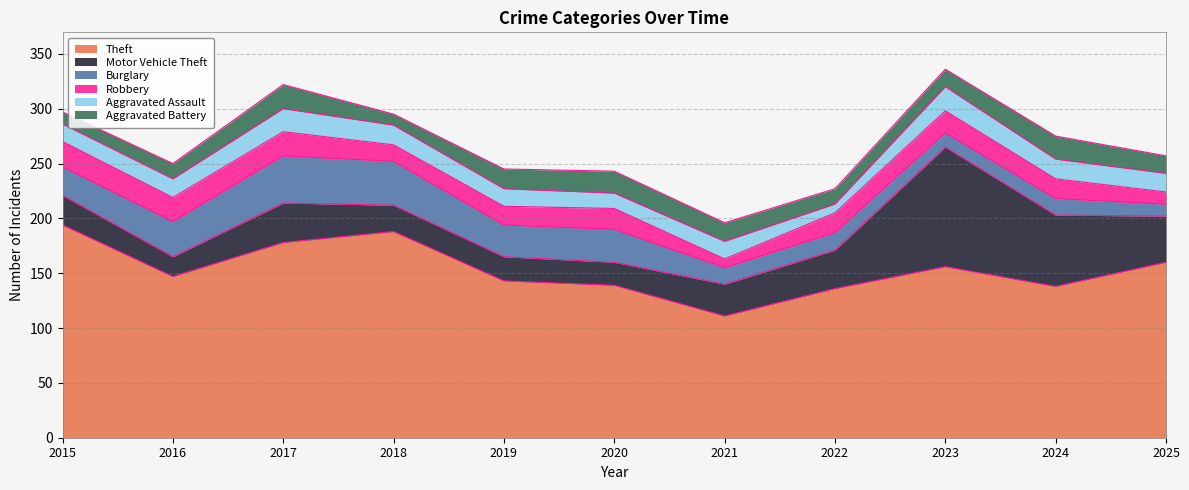

Where is Robbery nearest to the value 15?

2018